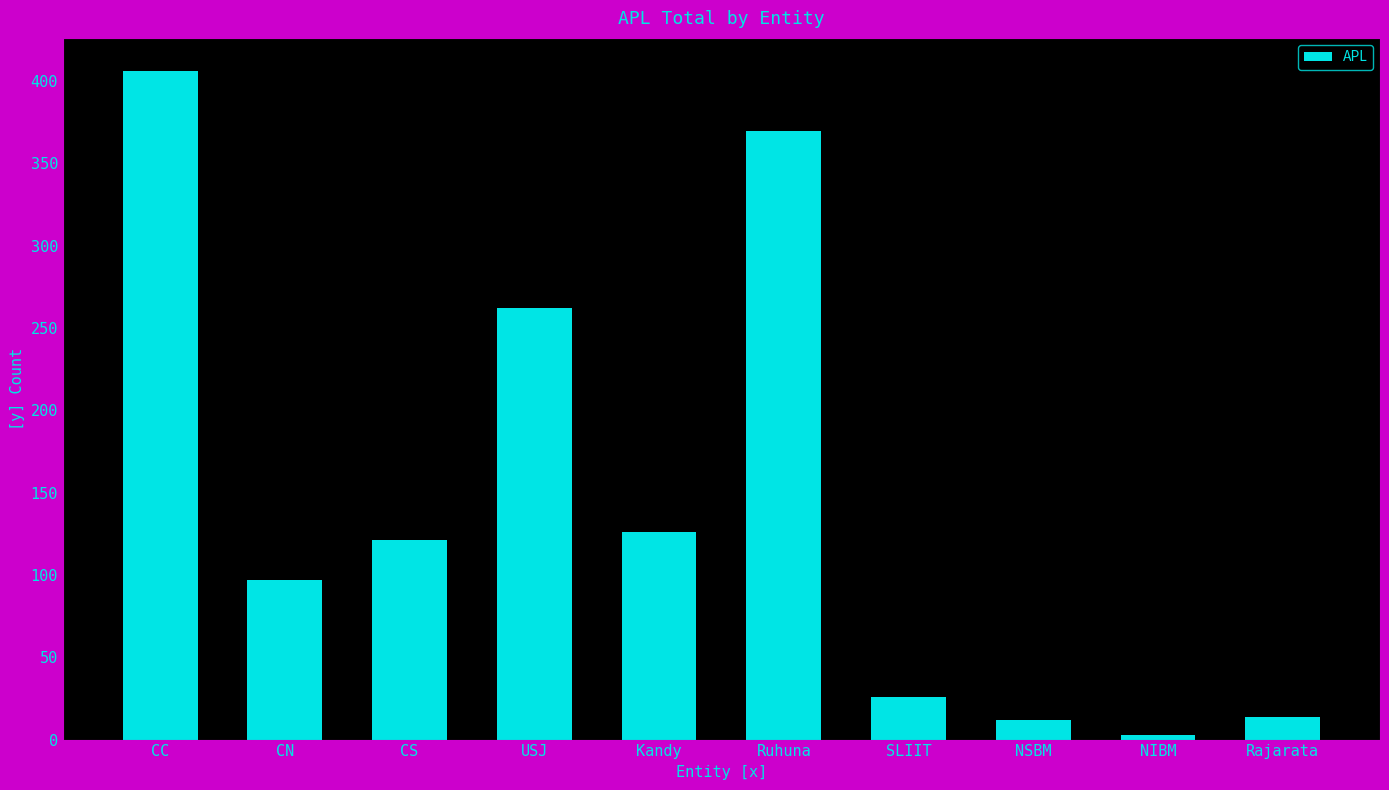

What is the smallest value displayed?

3